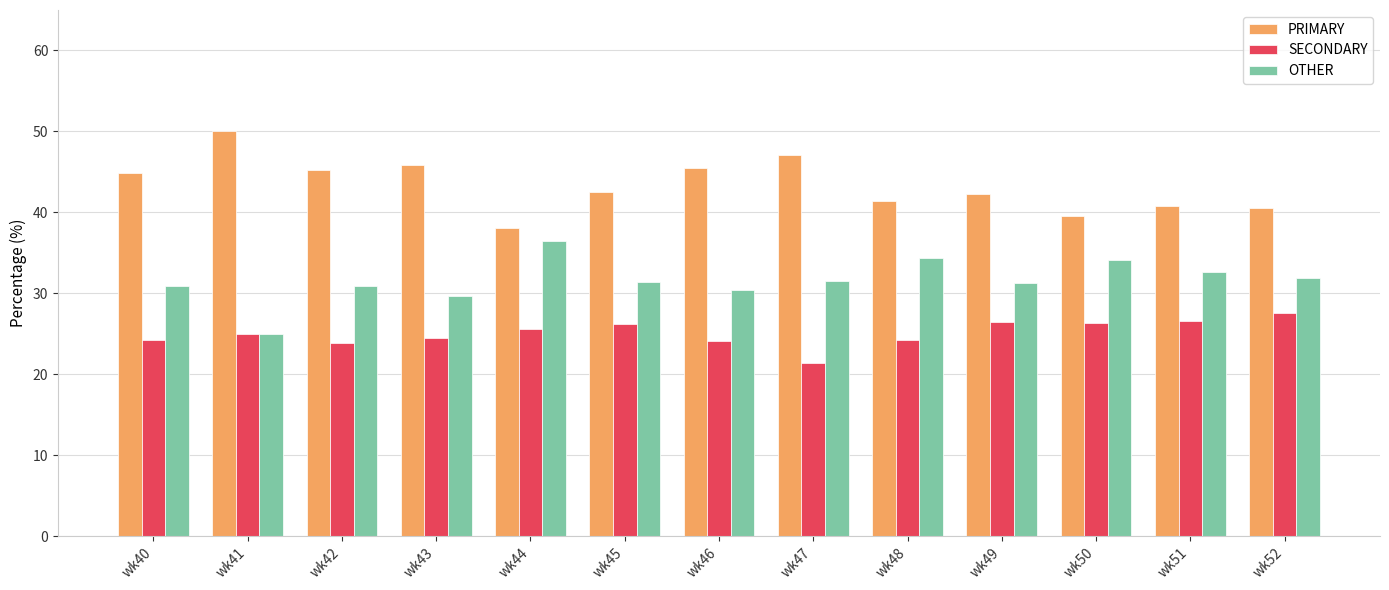

True or false: PRIMARY has a value of 45.8 at wk43.

True